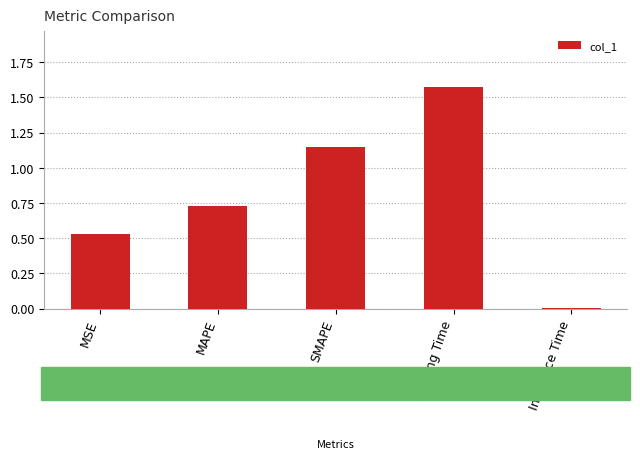

At which category does the chart reach its peak across all series?

Training Time